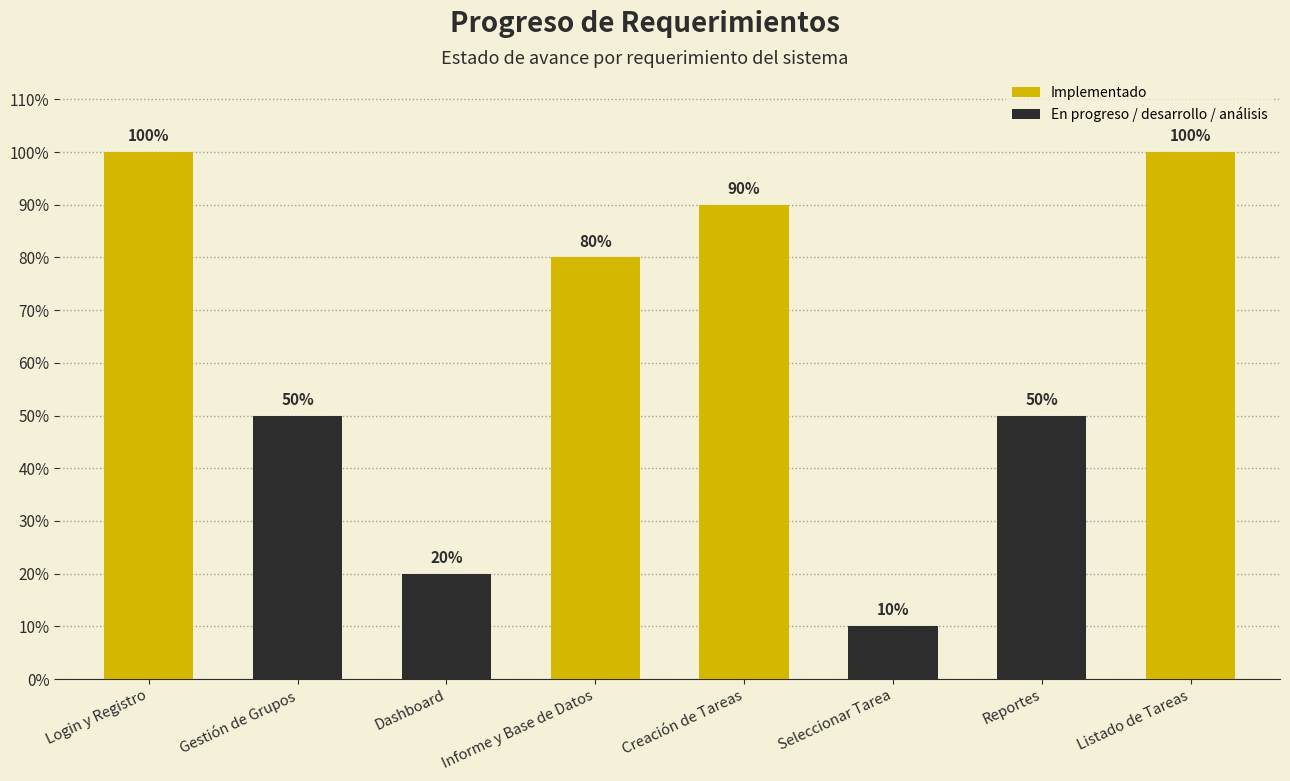

What is the label of the 6th bar from the right?

Dashboard